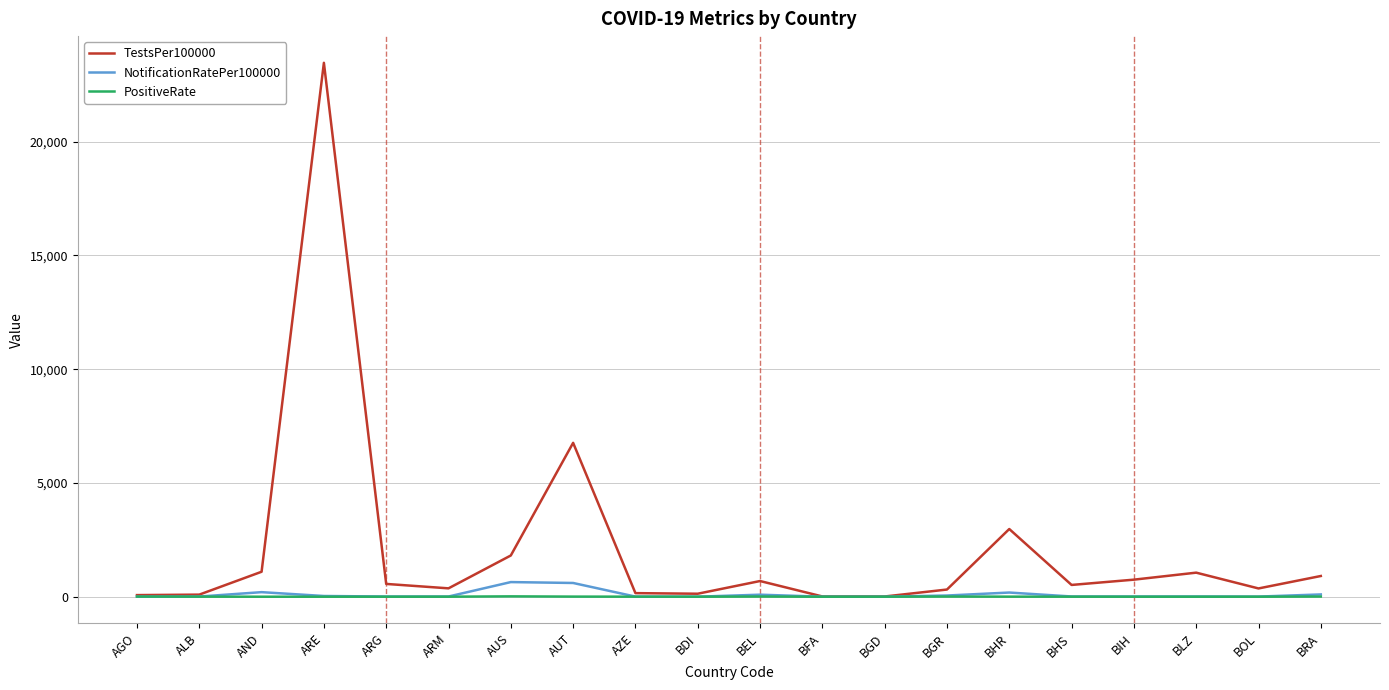

What are all the series names shown in the legend?

TestsPer100000, NotificationRatePer100000, PositiveRate